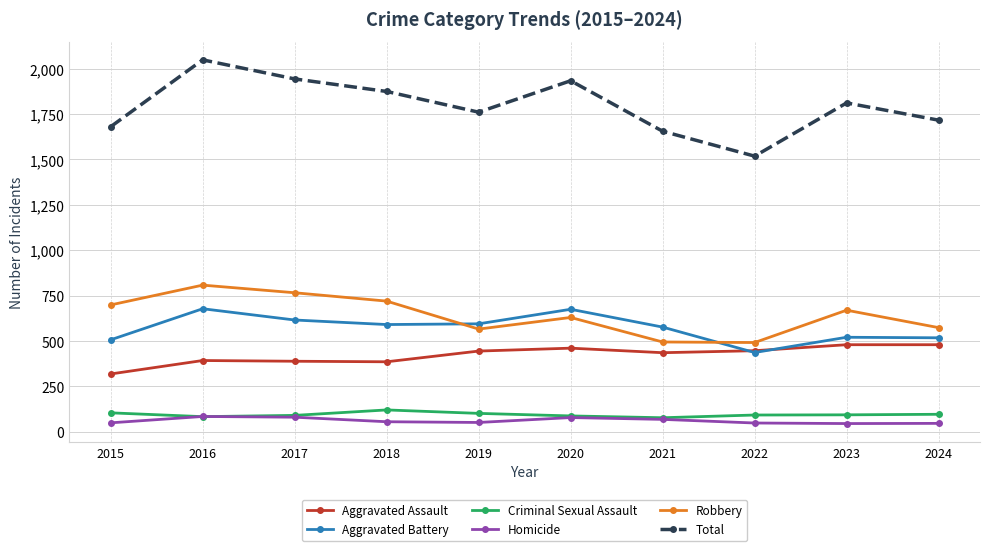

True or false: Aggravated Battery and Criminal Sexual Assault intersect in this chart.

False